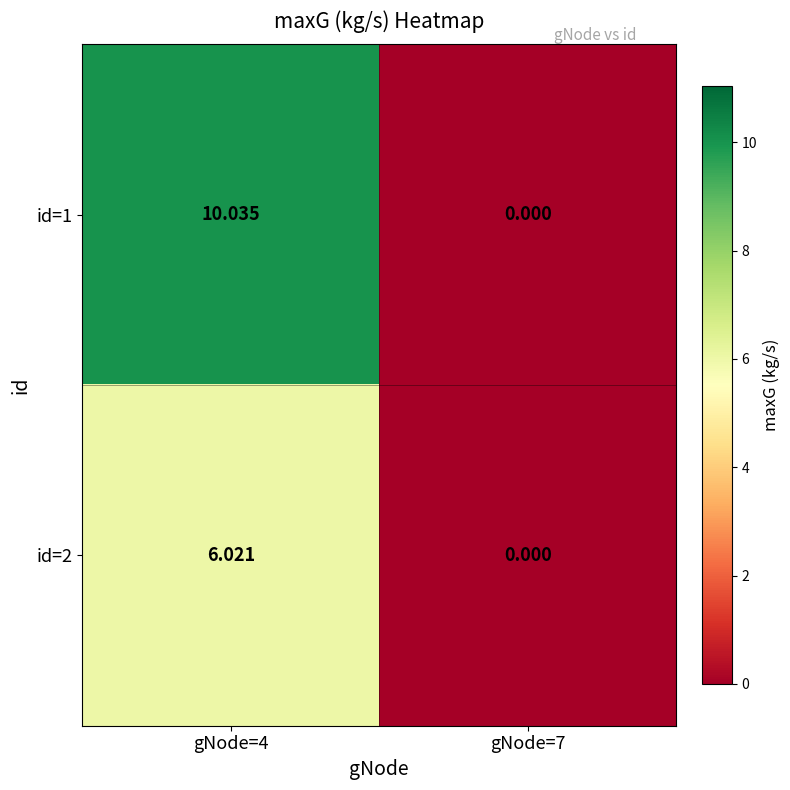

Is the value of id=1 at gNode=4 greater than the value of id=2 at gNode=4?

Yes